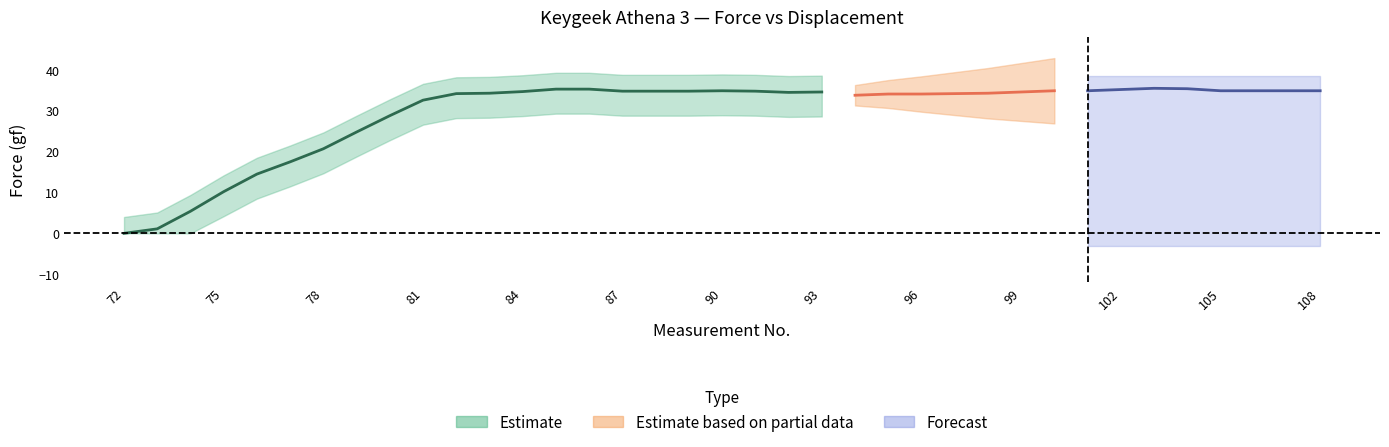

What is the sum of the Force values at 86 and 92?

69.8